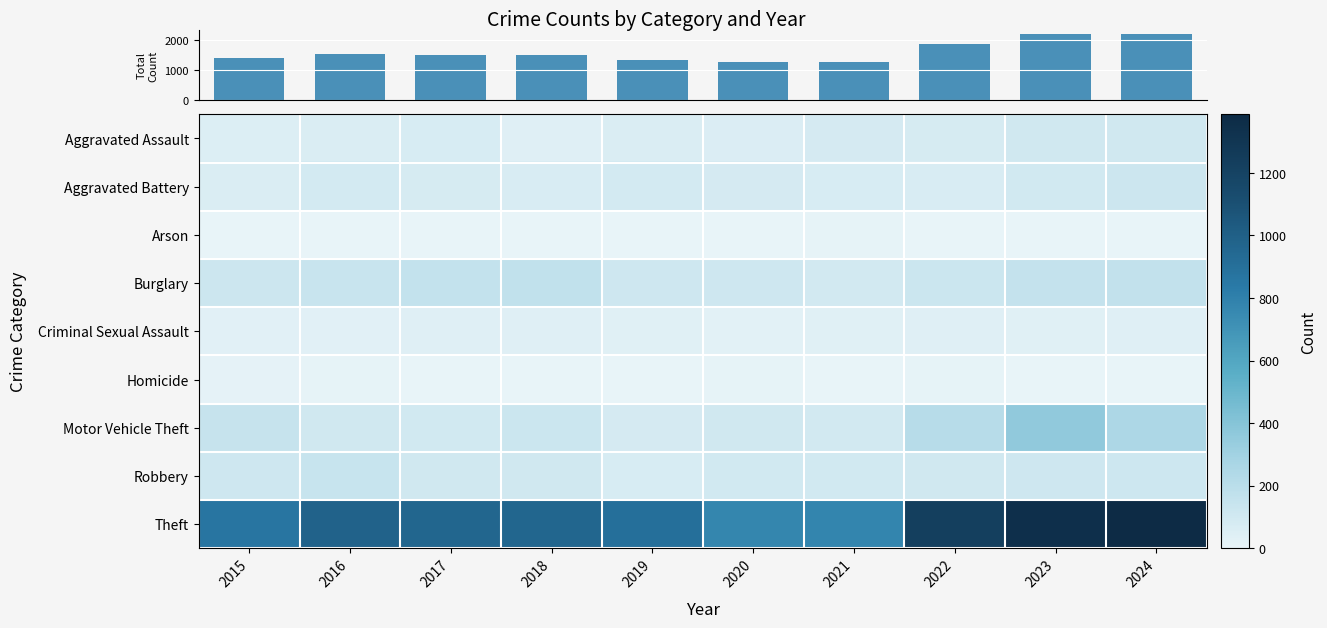

What is the difference between the maximum and minimum values in the Aggravated Battery series?

57